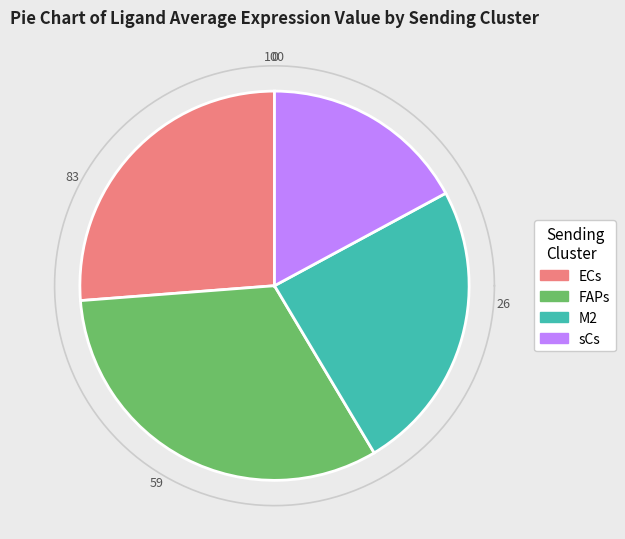

How many slices are in this pie chart?

4